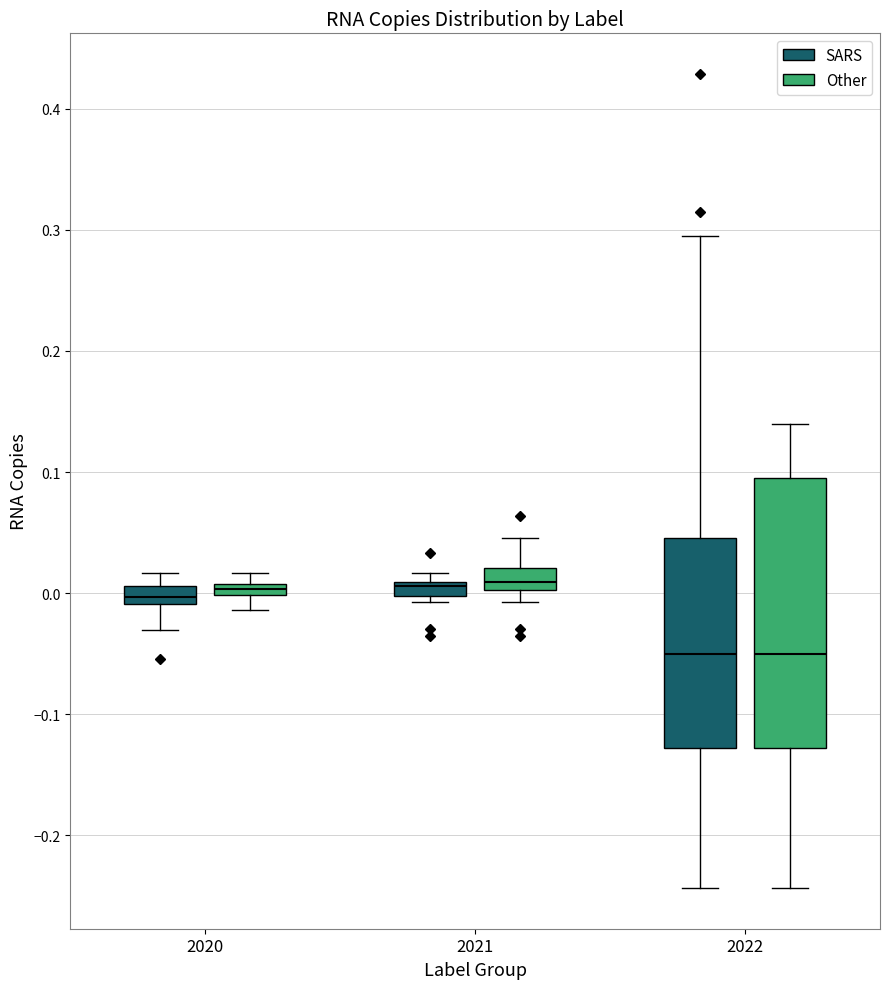

Which box is the tallest, from its lower edge to its upper edge?

2022 (Other)